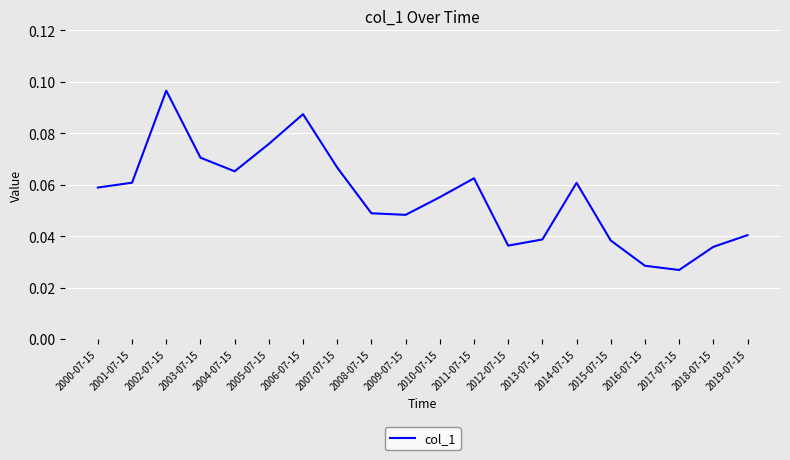

The chart shows a value of 0.0 at 2001-07-15. True or false?

False